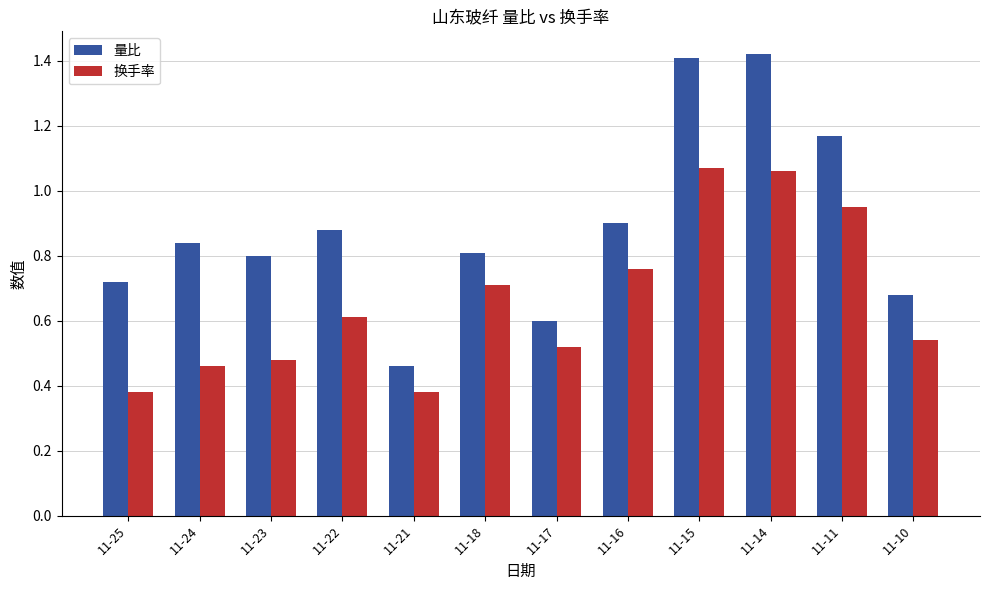

Which series has the largest range (max minus min)?

量比